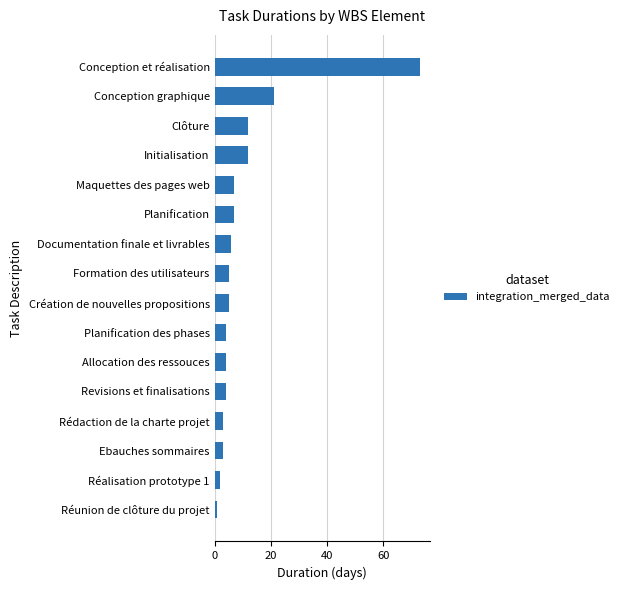

How many categories are shown in the chart?

16